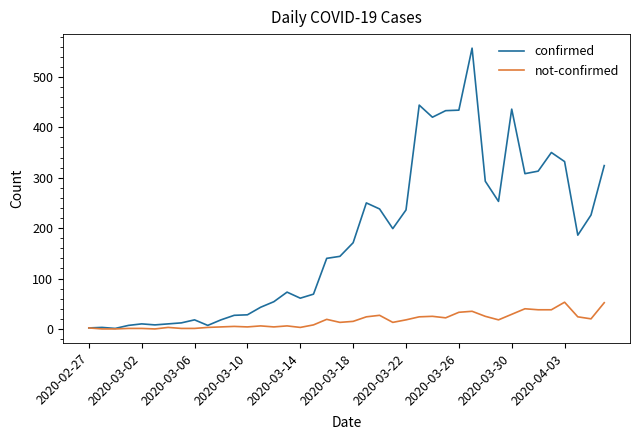

List the series in order of their peak value, lowest first.

not-confirmed, confirmed